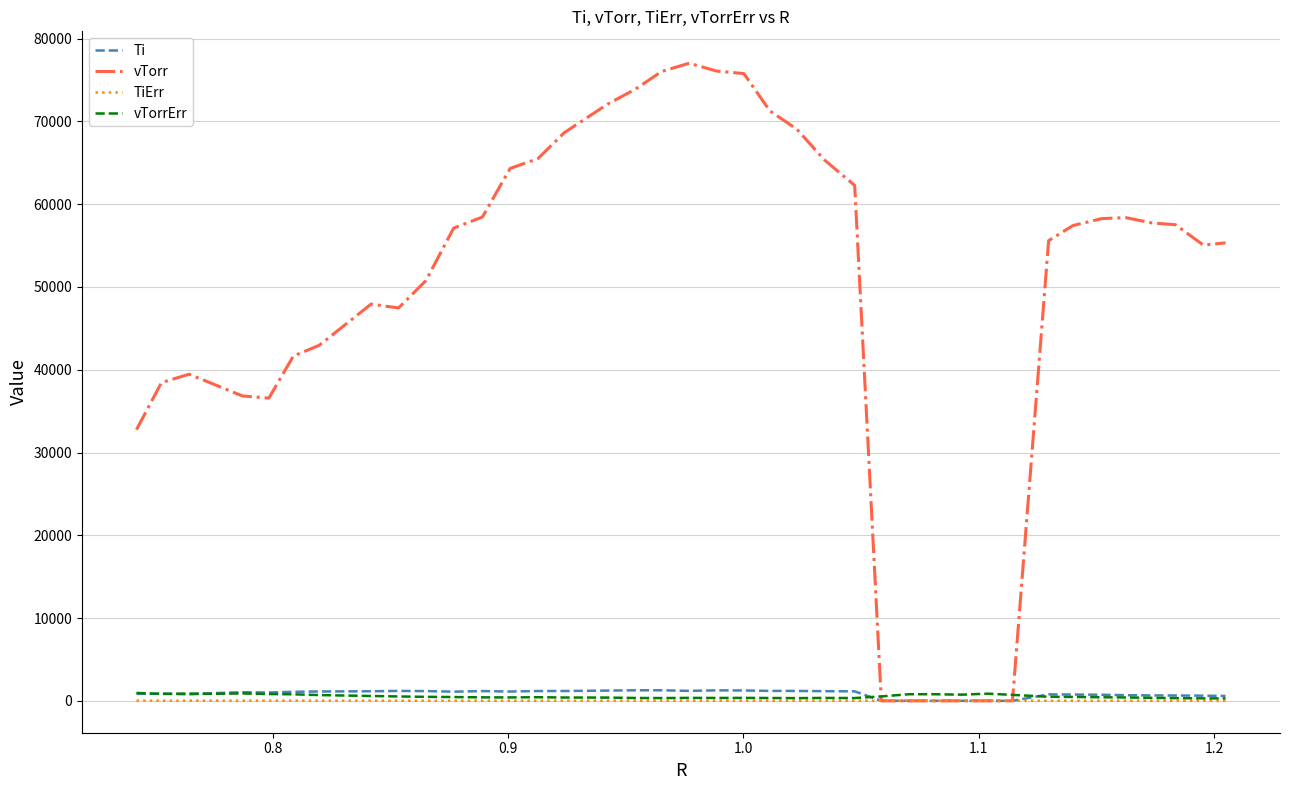

Which series has the largest total across all categories?

vTorr